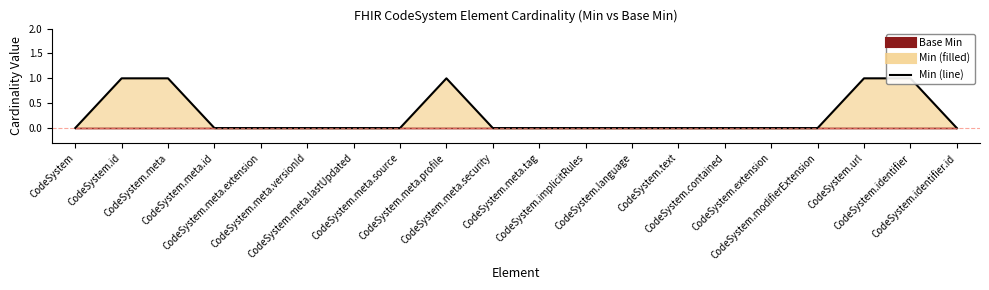

What is the label of the 1st point from the left?

CodeSystem